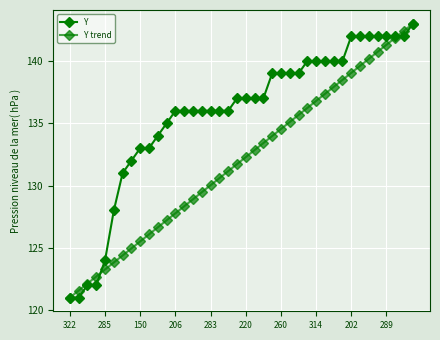

What is the maximum value shown in the chart?

143.0